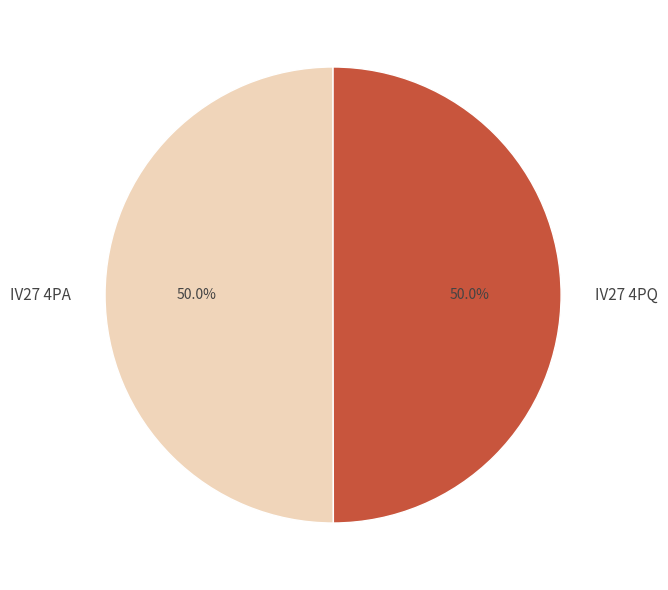

What percentage do IV27 4PA and IV27 4PQ together represent?

100.0%